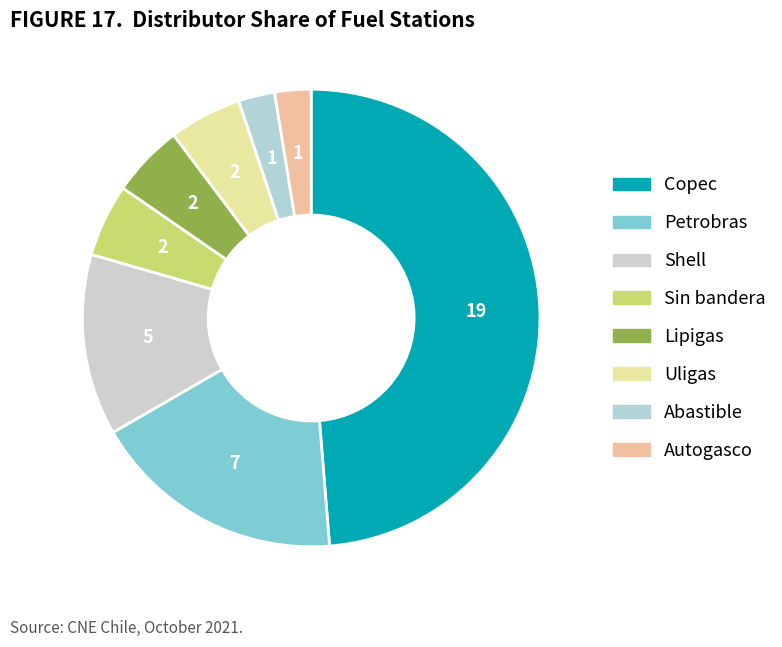

Between Shell and Petrobras, which is larger?

Petrobras